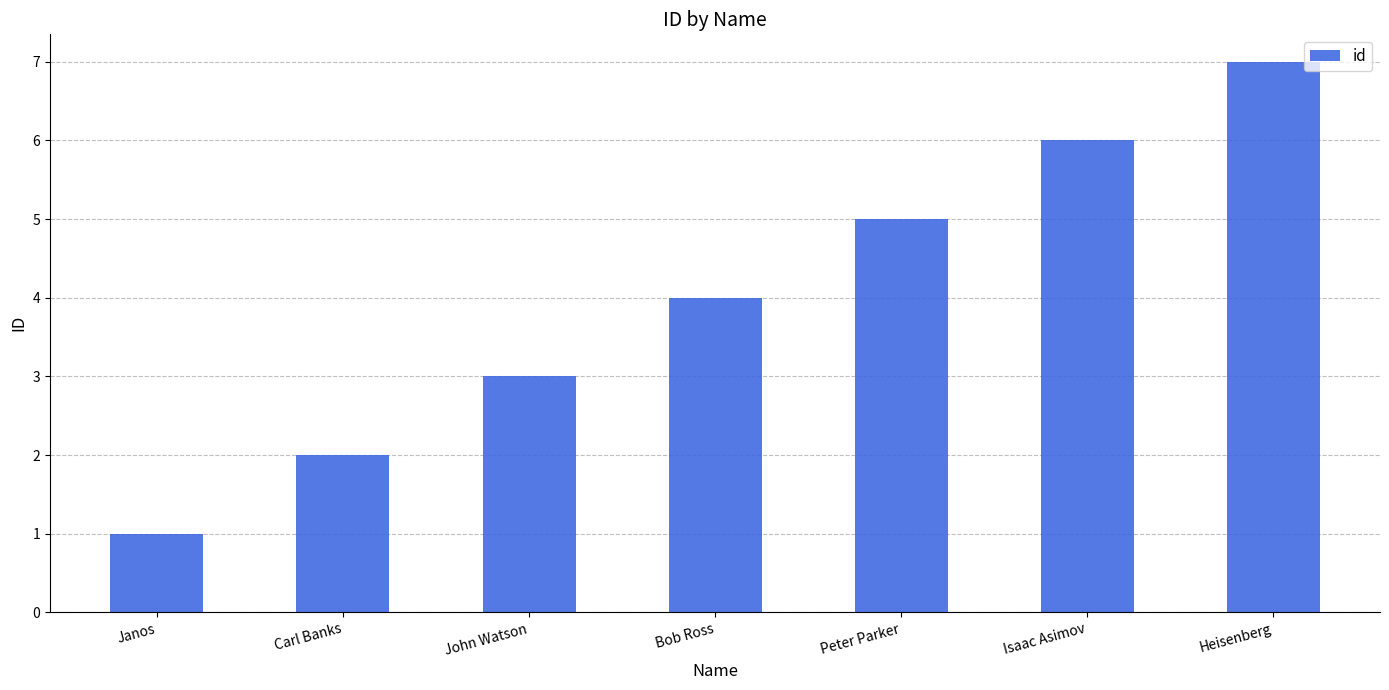

What is the value of the 3rd bar from the left?

3